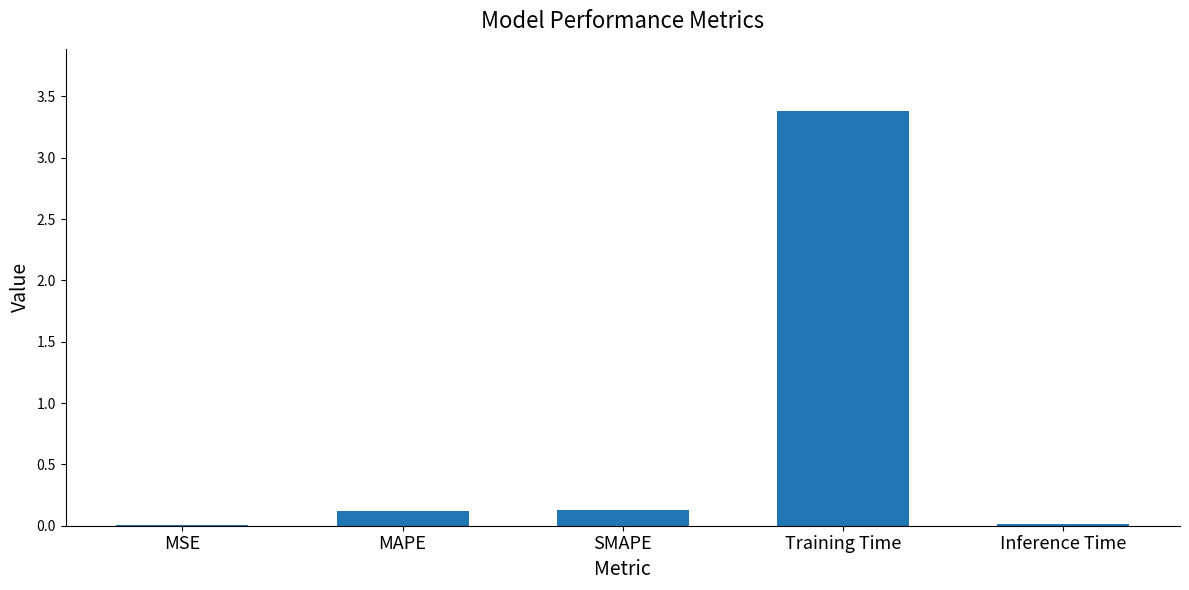

What is the difference between the values at Training Time and Inference Time?

3.4